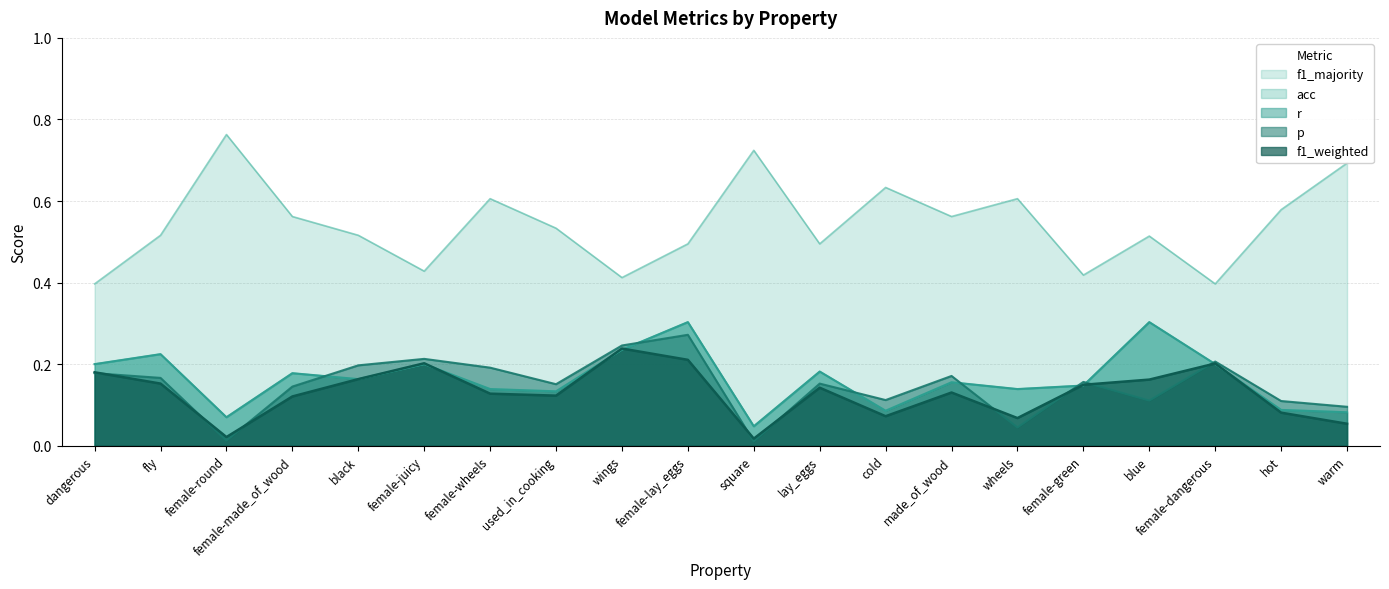

What are all the series names shown in the legend?

p, r, f1_weighted, acc, f1_majority